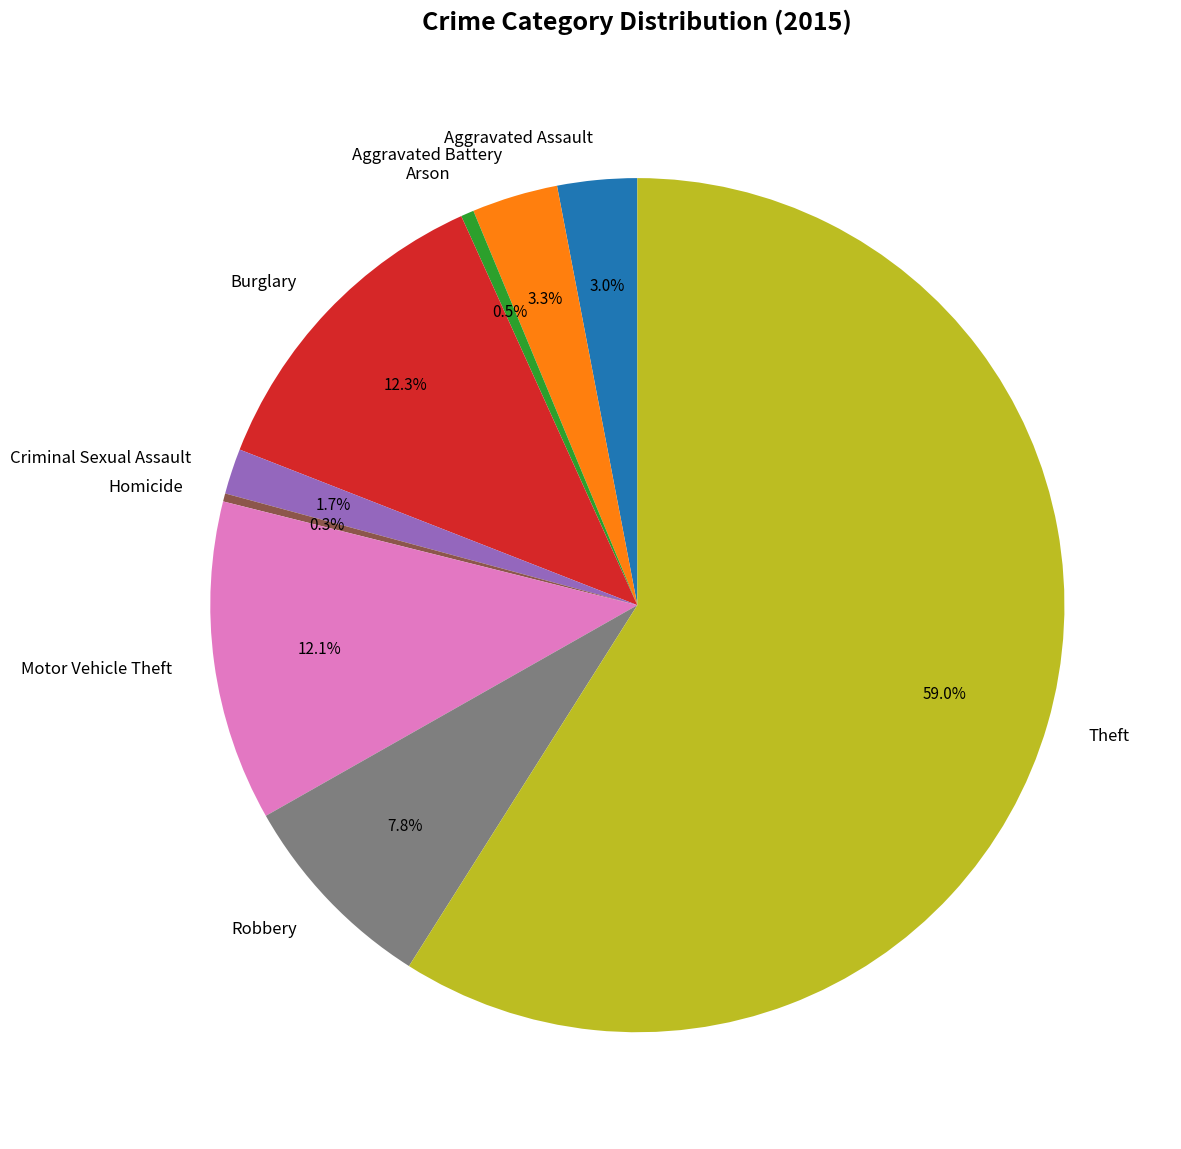

To the nearest percent, what is the average slice percentage?

11%